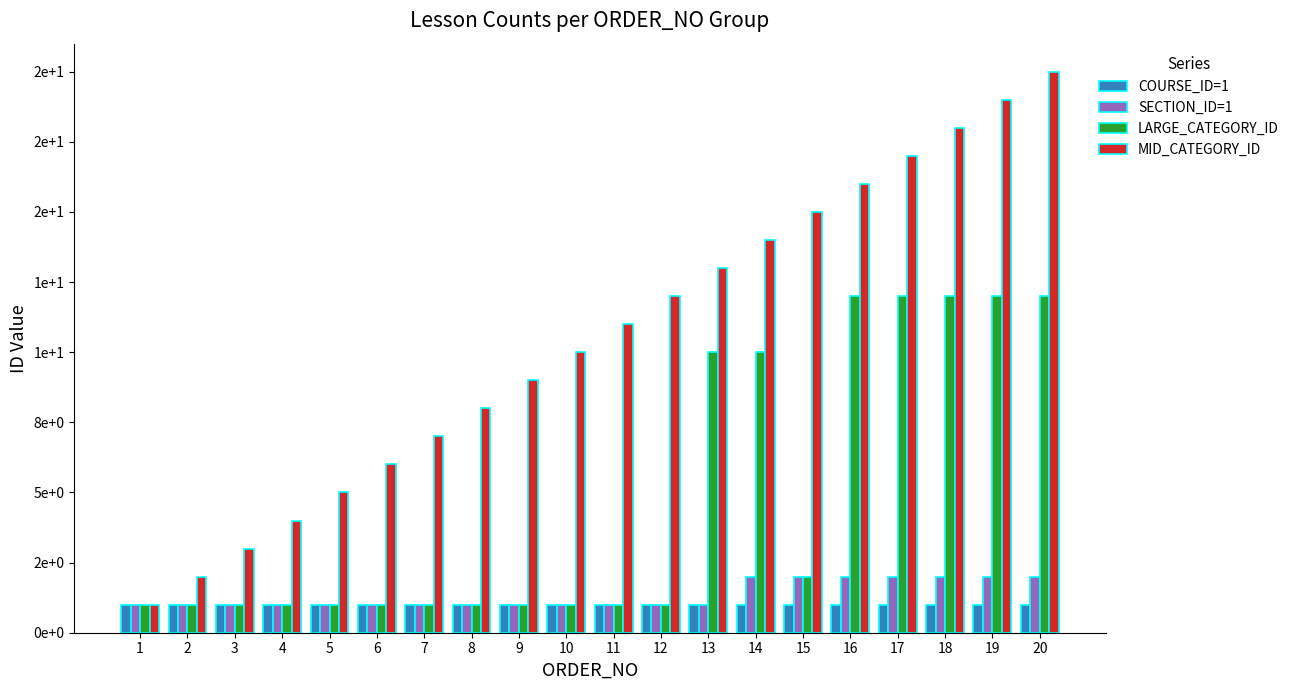

What are all the series names shown in the legend?

COURSE_ID=1, SECTION_ID=1, LARGE_CATEGORY_ID, MID_CATEGORY_ID